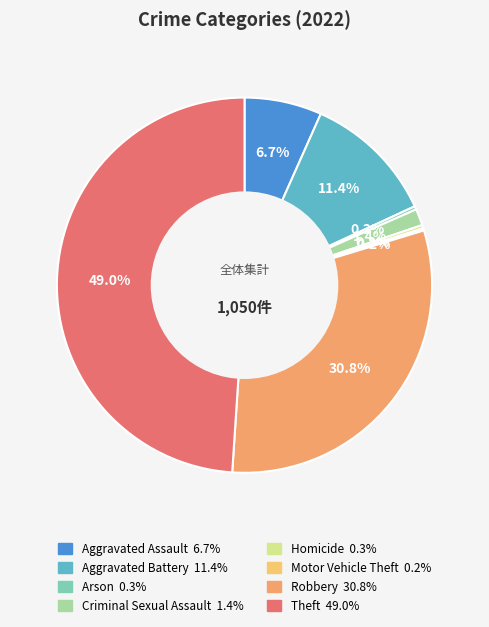

Rank the categories by value from highest to lowest.

Theft, Robbery, Aggravated Battery, Aggravated Assault, Criminal Sexual Assault, Arson, Homicide, Motor Vehicle Theft